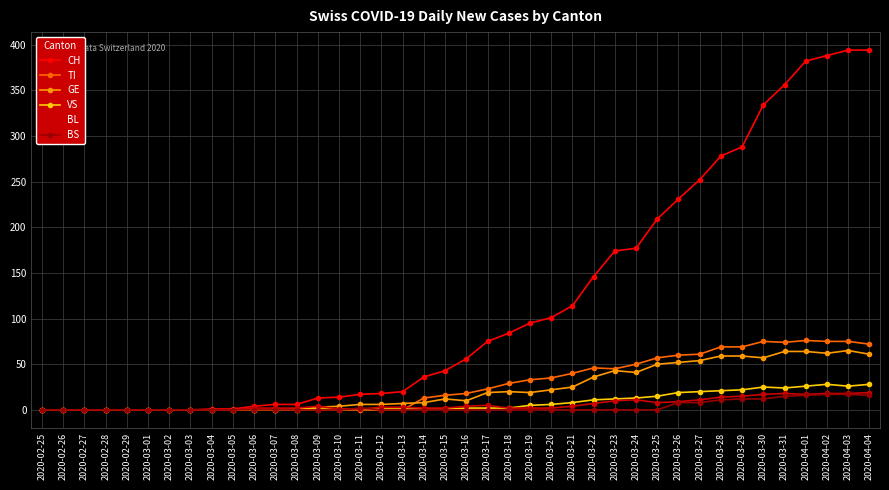

What value does the VS series have at 2020-03-26?

19